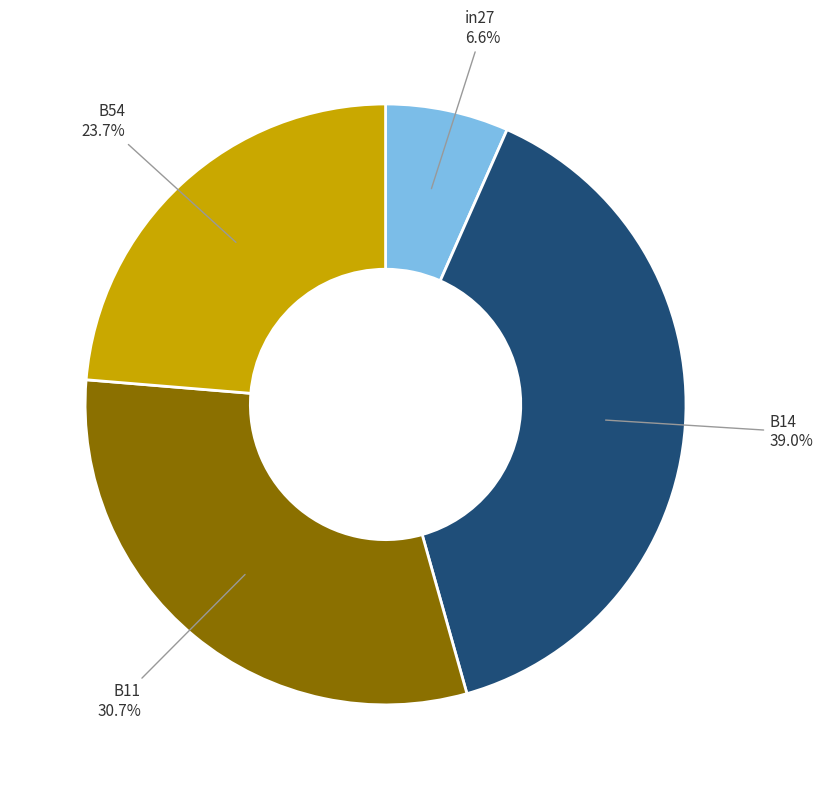

Does any single category account for the majority?

No